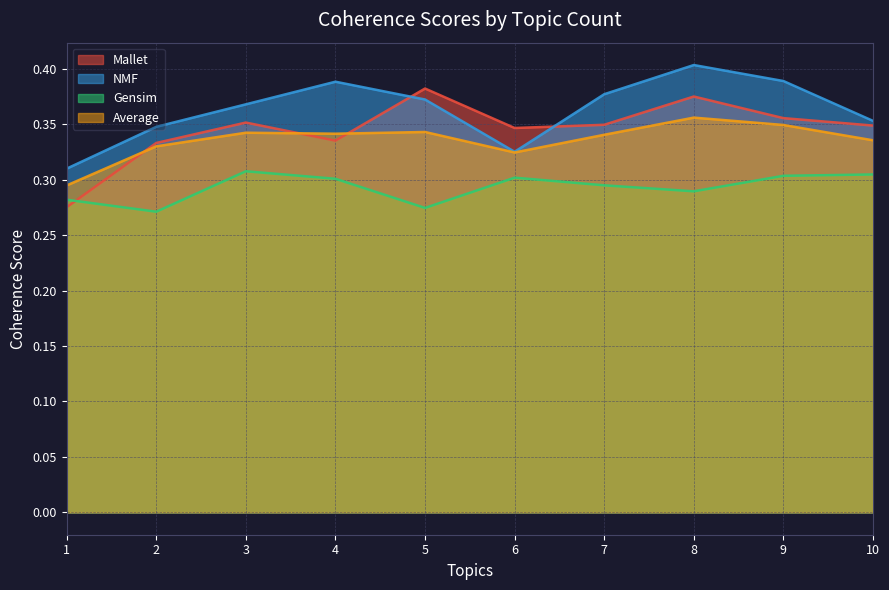

How many categories are shown in the chart?

10